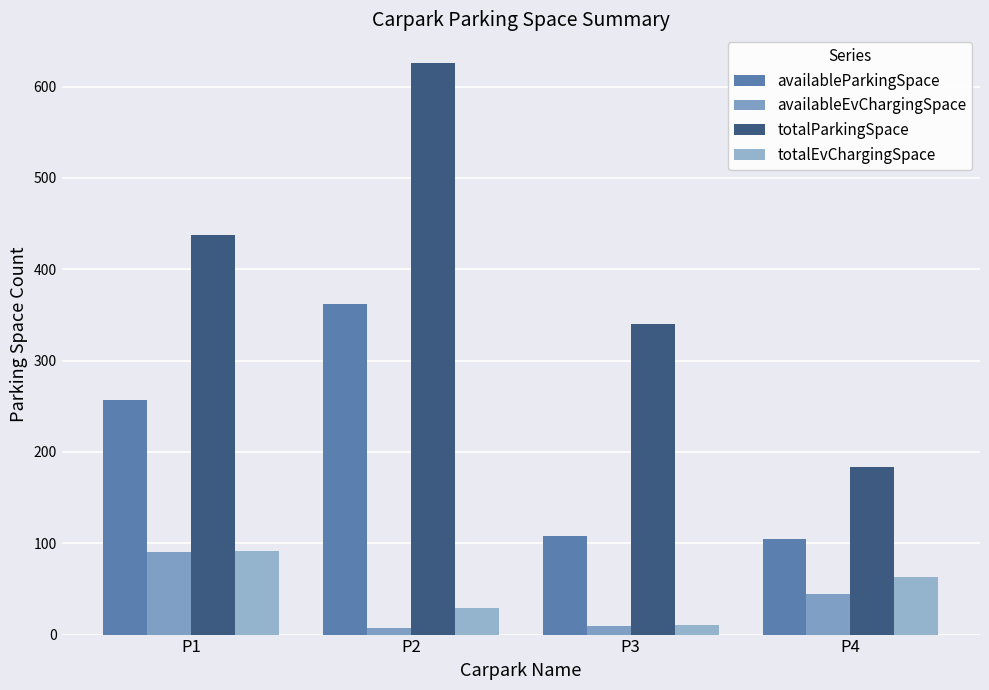

Which series has the widest spread of values?

totalParkingSpace